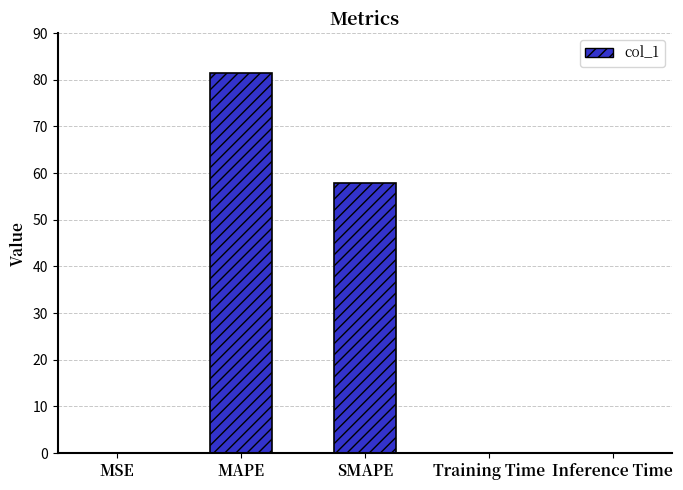

What is the maximum value shown in the chart?

81.5